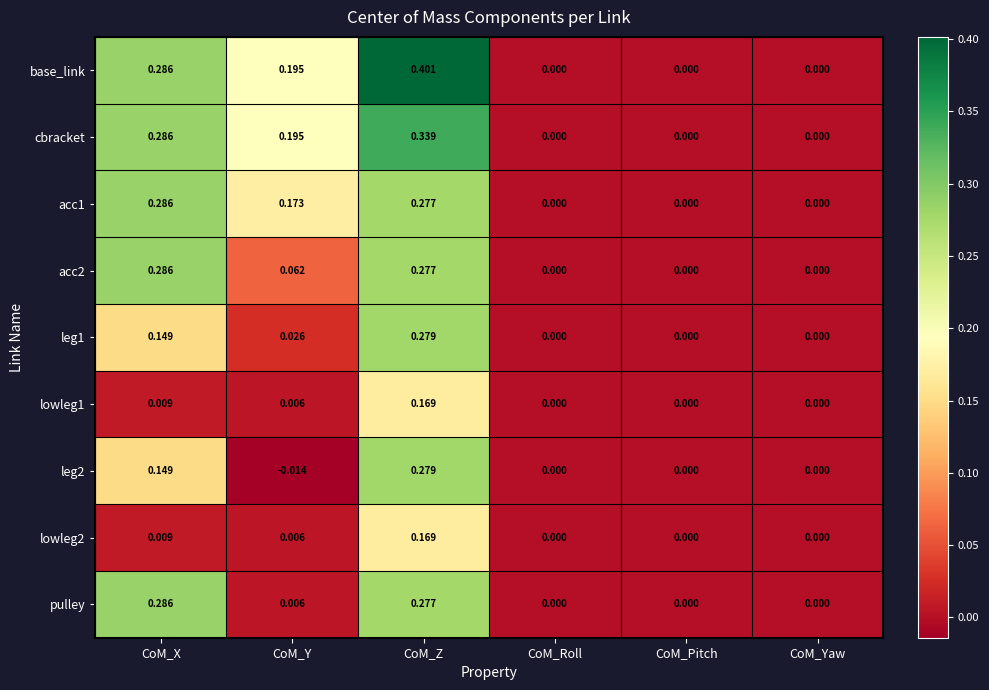

Between CoM_Z and CoM_Roll, which series saw the biggest shift?

base_link